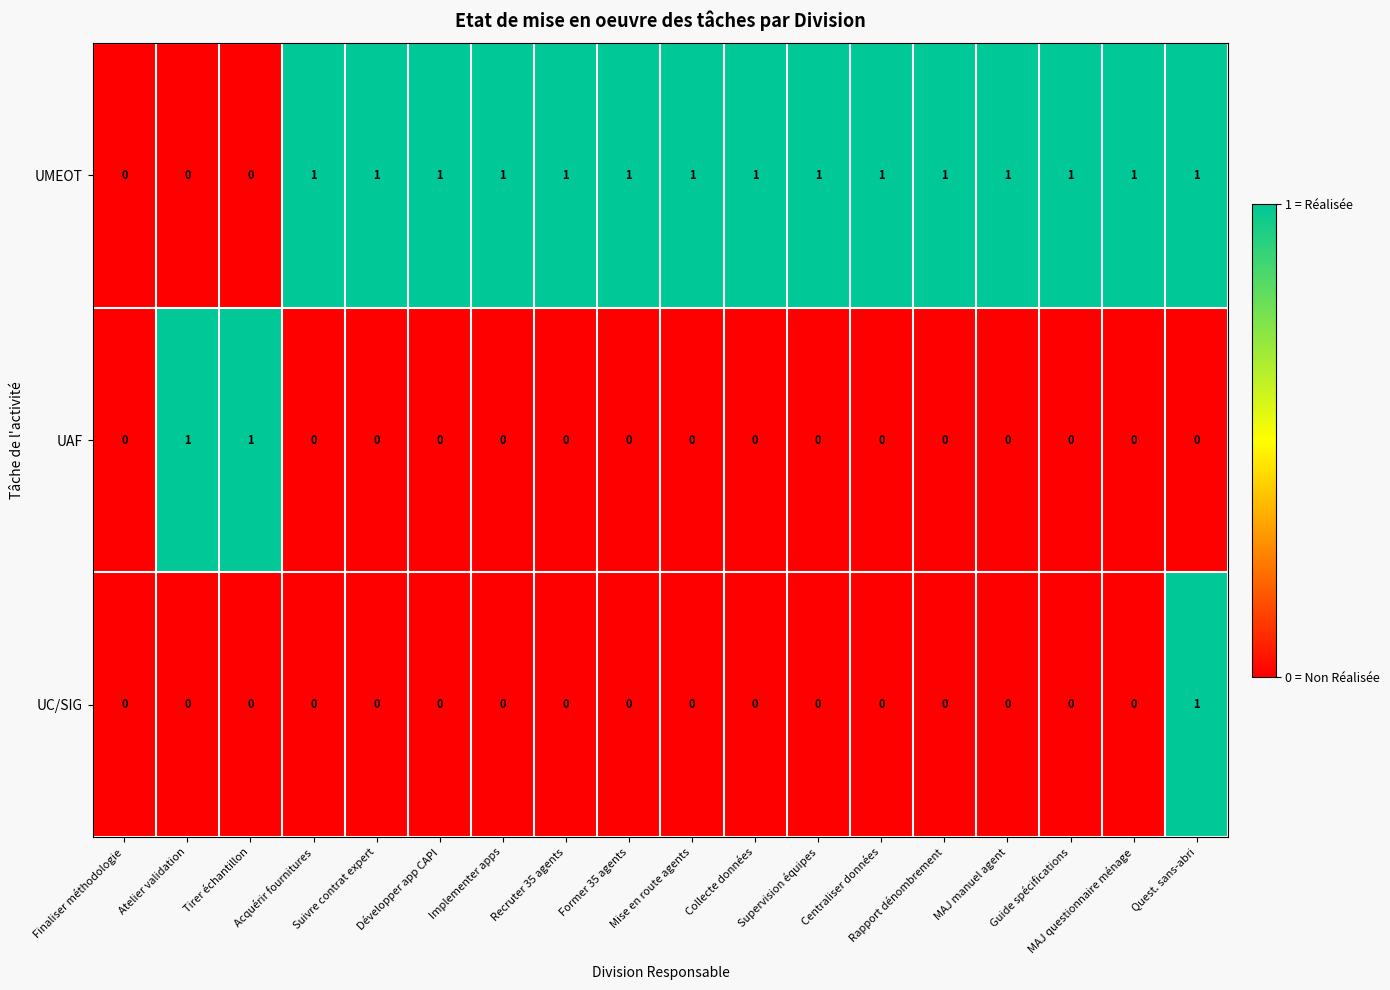

Which series changed the most between Finaliser méthodologie and MAJ questionnaire ménage?

UMEOT